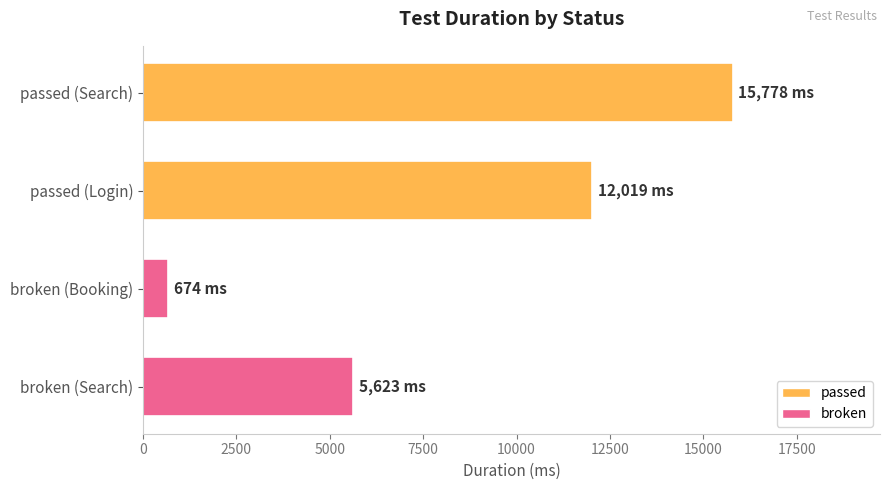

Are the bars grouped side by side (vs. stacked)?

No